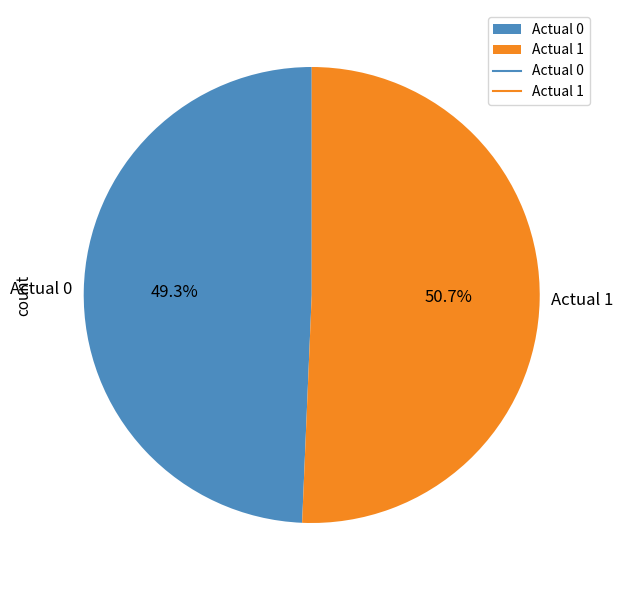

To the nearest percent, what percentage of the pie is Actual 0?

49%